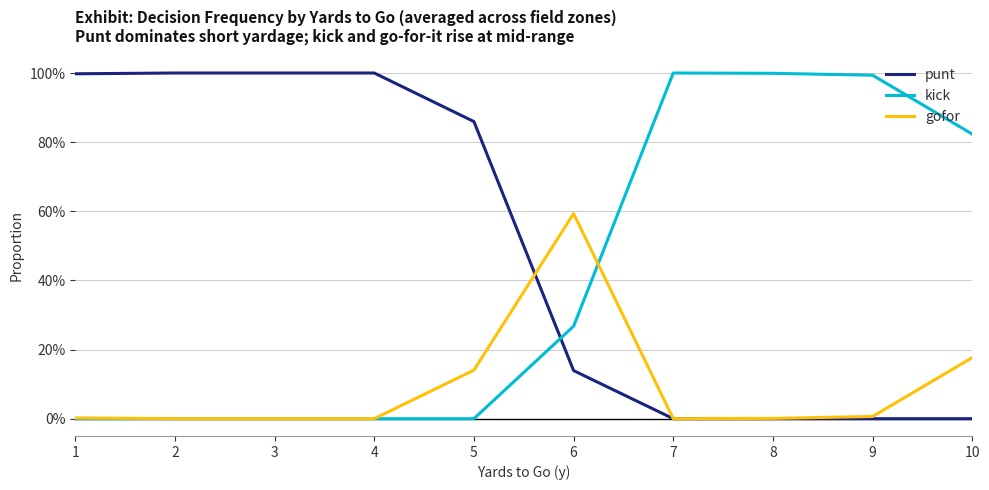

Is it true that gofor equals 0.6 at 6?

True